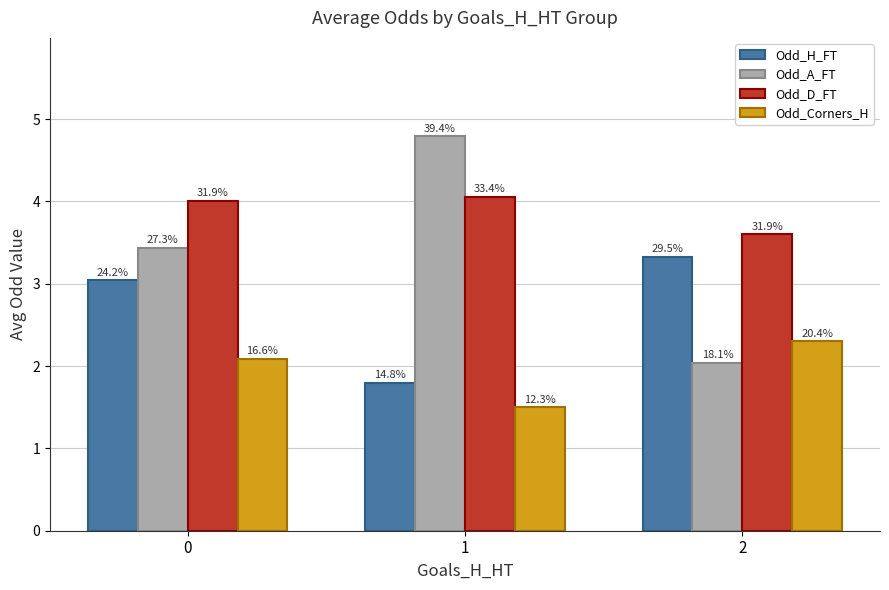

What is the total value across all series at 0?

12.6